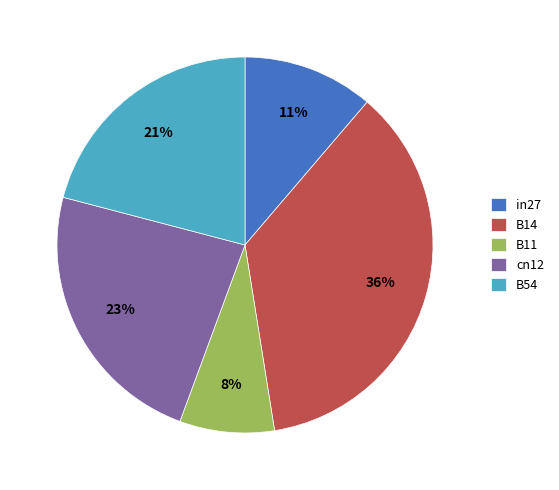

Combined, do B11 and B14 account for over 50%?

No